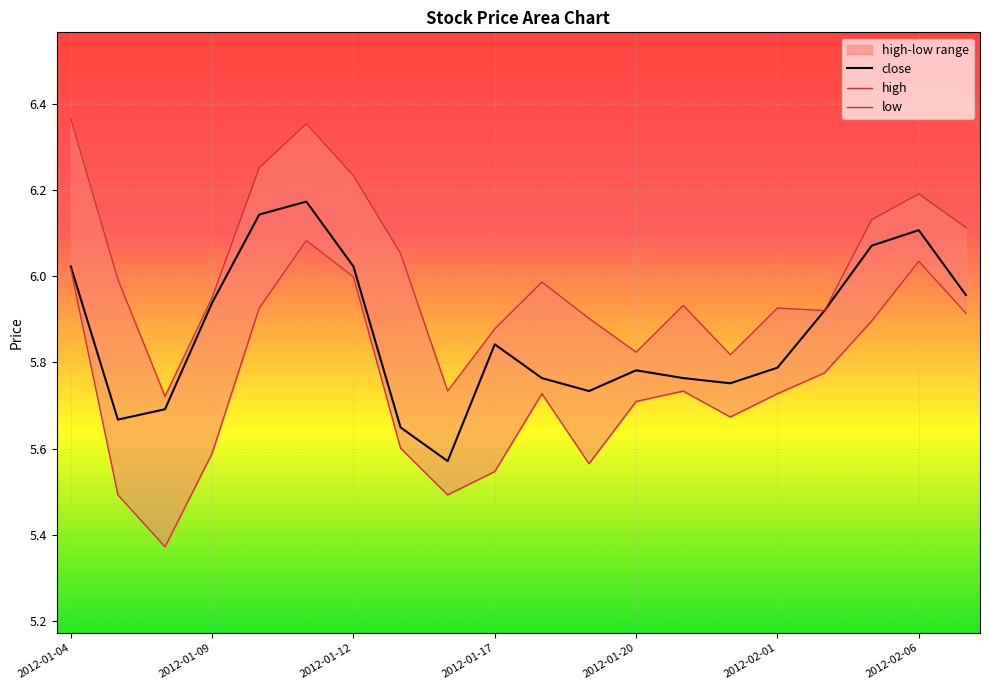

Rank the series by their average value, from lowest to highest.

low, close, high